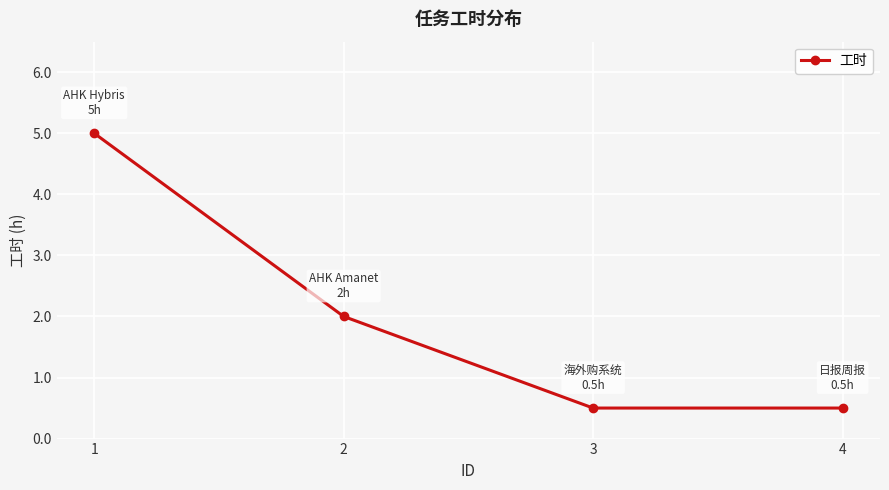

What is the minimum value shown in the chart?

0.5